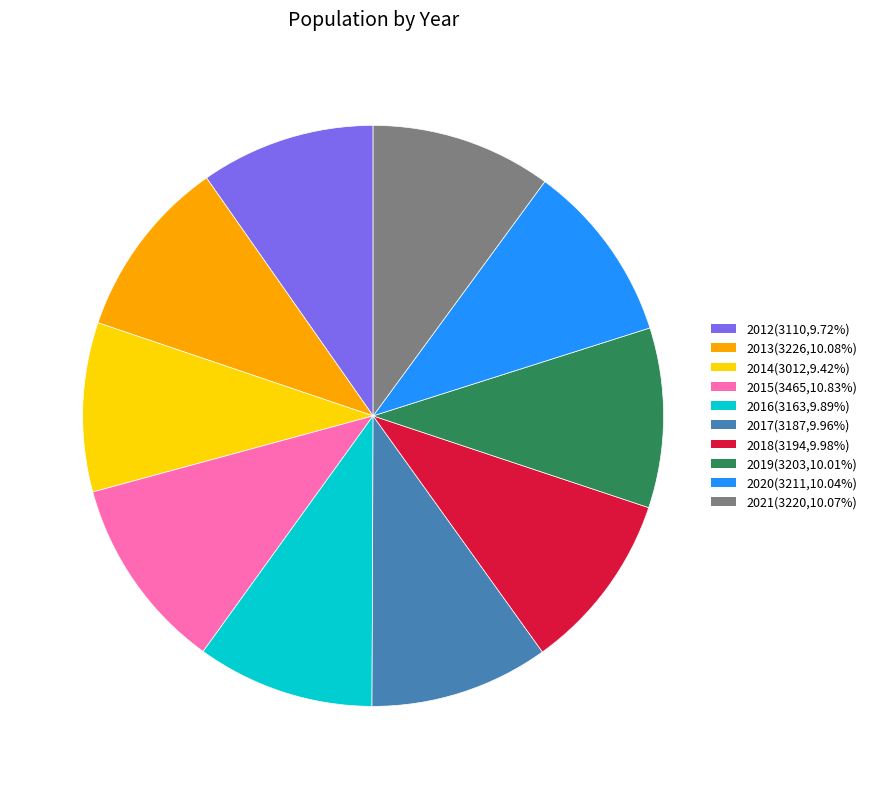

Is the sum of 2019 and 2020 greater than half?

No